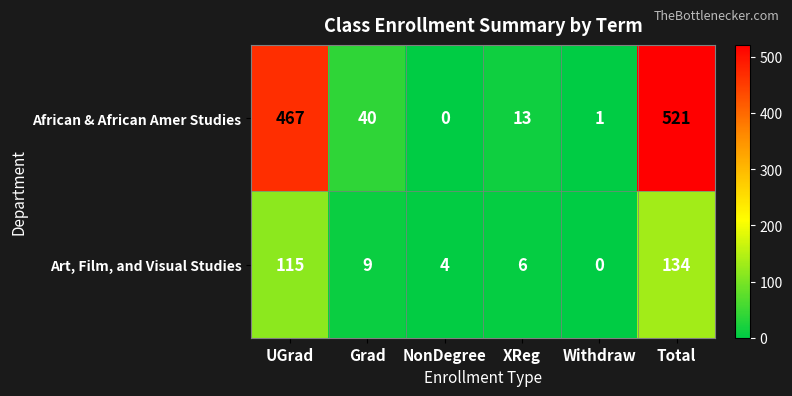

What value does the Art, Film, and Visual Studies series have at Grad, to the nearest 10?

10